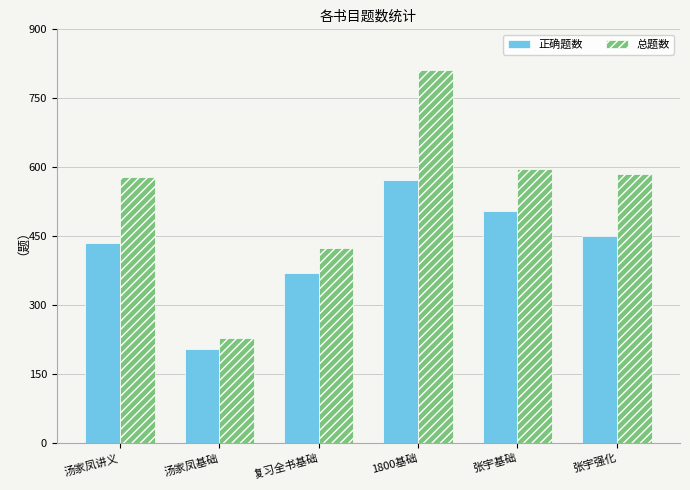

What is the difference between the highest and lowest values at 1800基础?

240